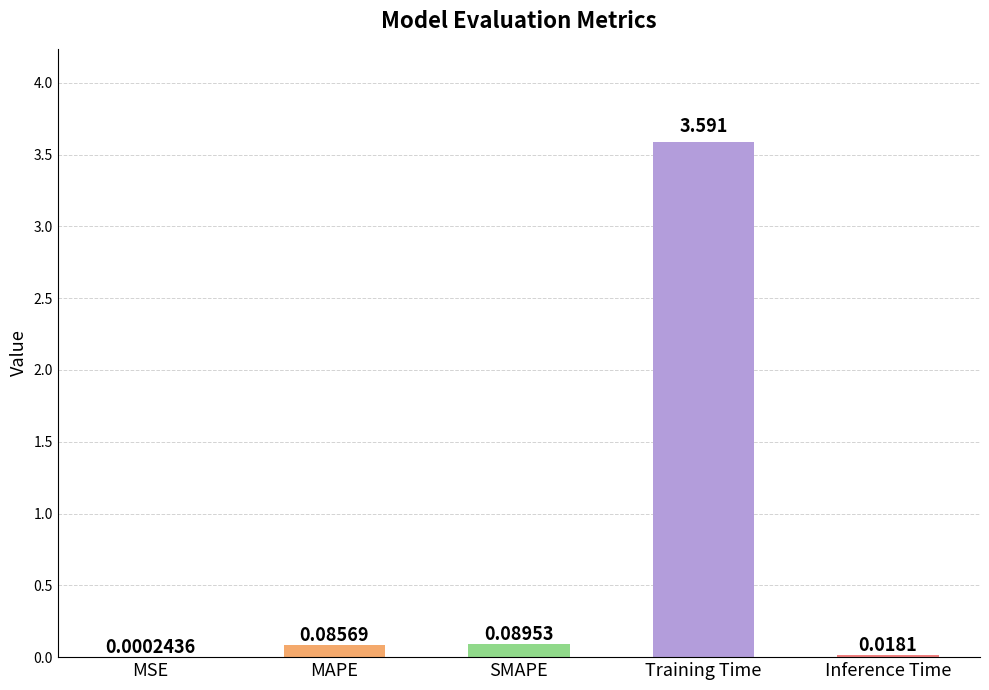

Which has a higher value, MAPE or Training Time?

Training Time